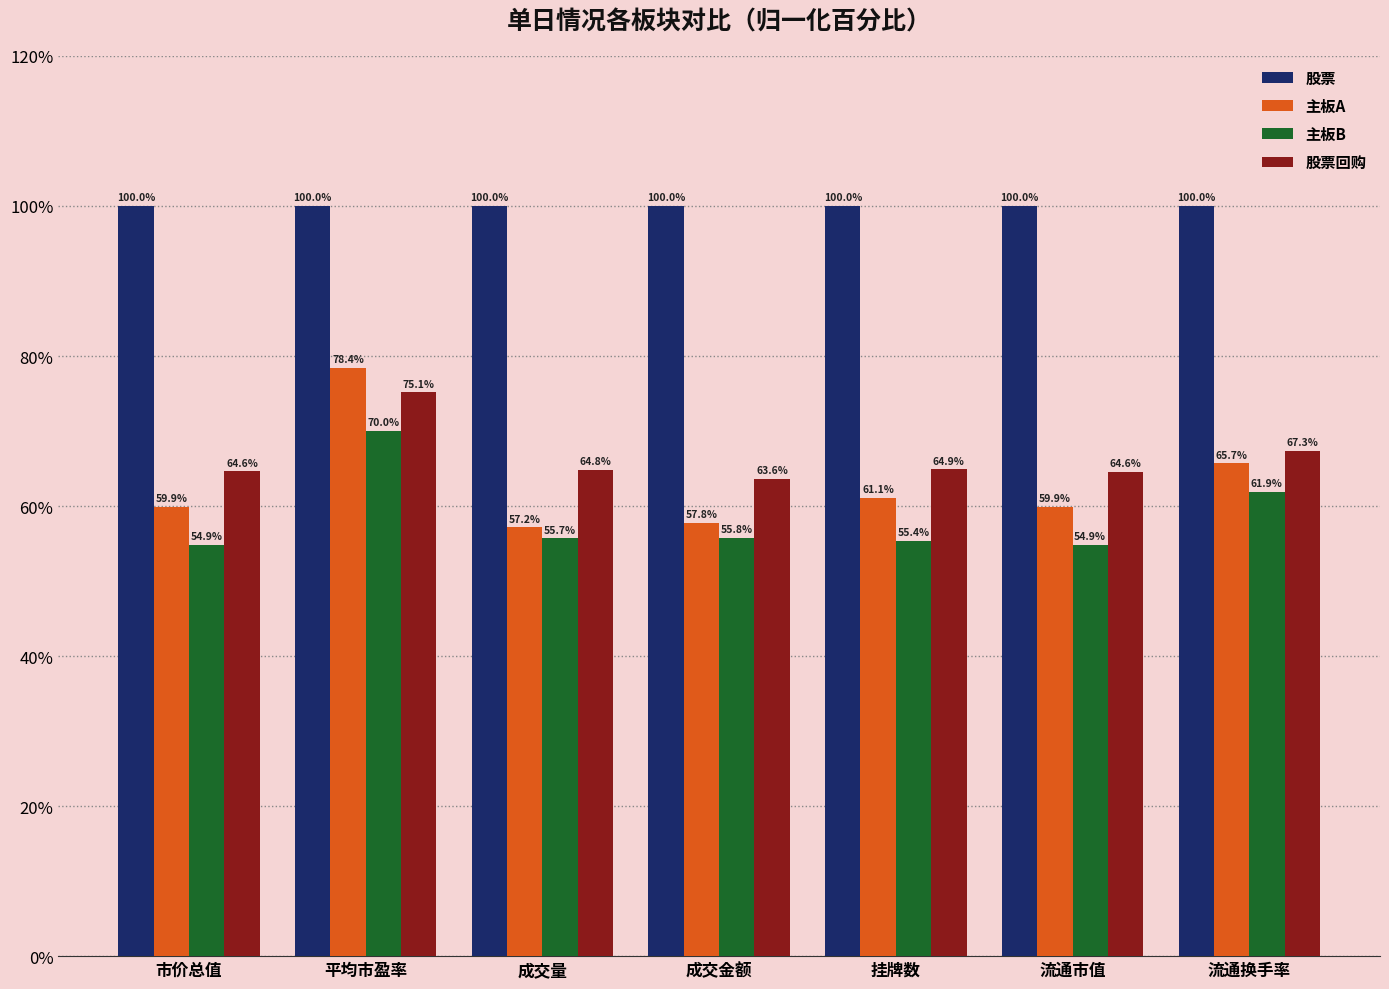

How many bars are there in total?

28